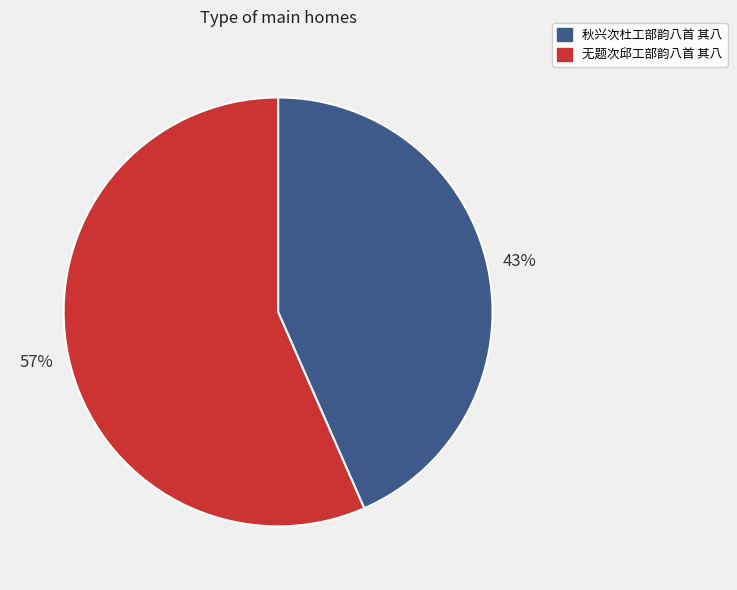

Is it true that 秋兴次杜工部韵八首 其八 is 32% of the pie?

False